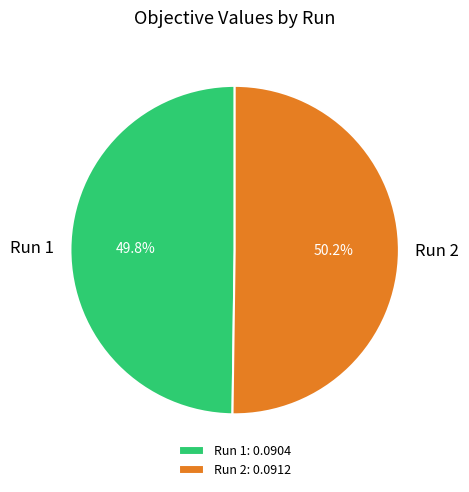

Is the sum of Run 1 and Run 2 greater than half?

Yes